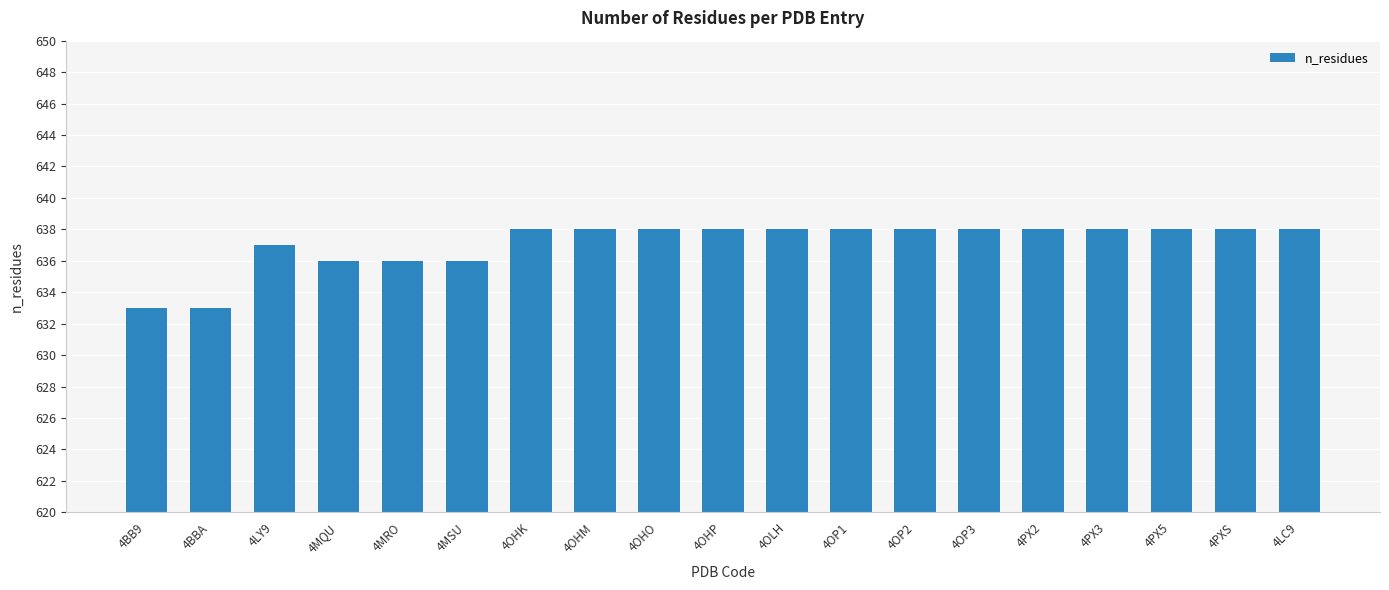

What is the ratio of the value at 4OP1 to the value at 4BB9?

1.0